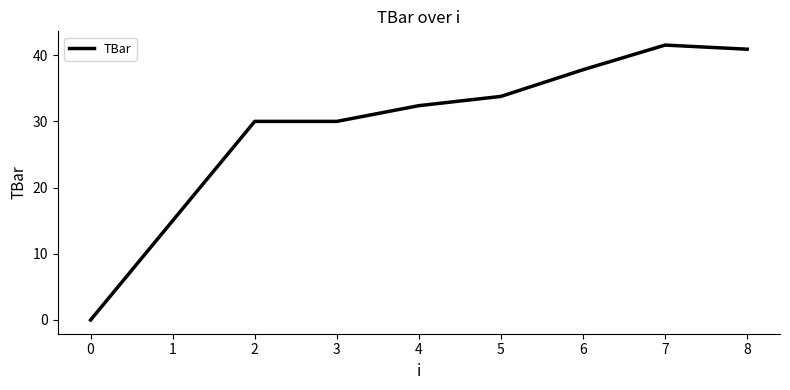

What is the average value?

29.0